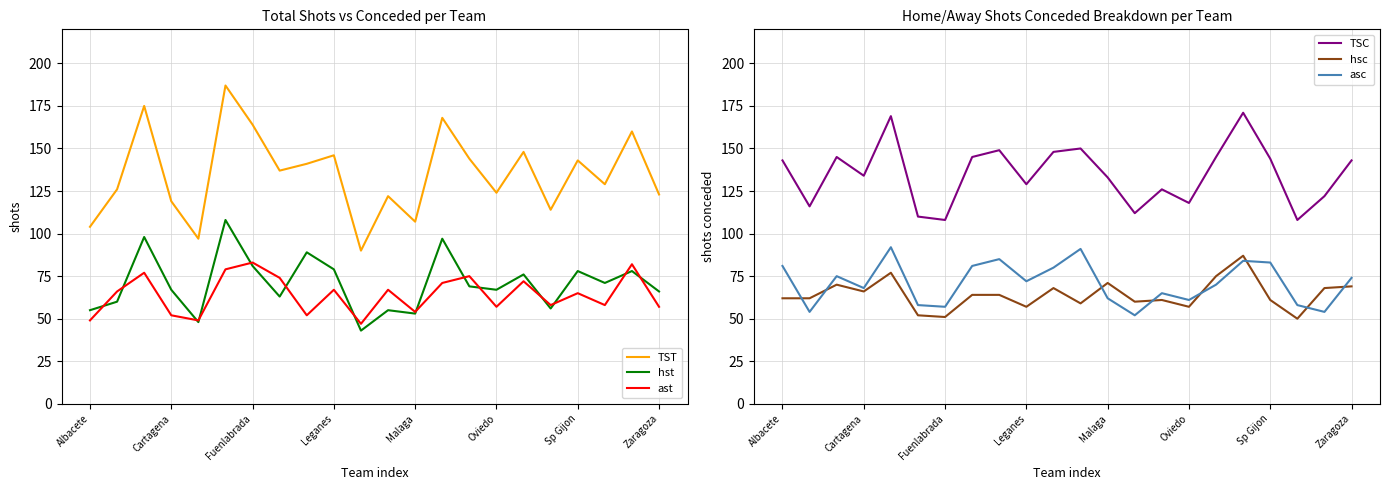

What is the label of the 22nd point from the right?

Albacete